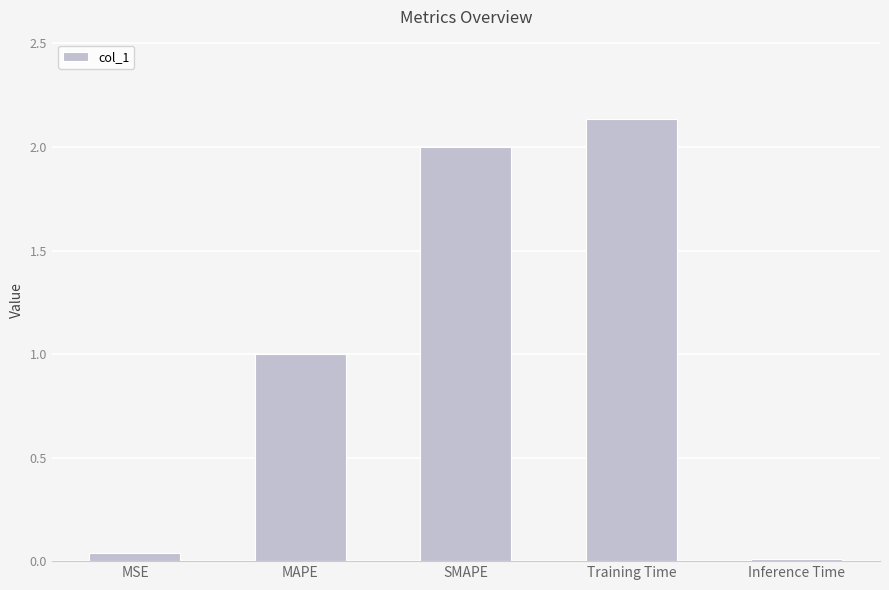

At which category does the chart reach its peak across all series?

Training Time